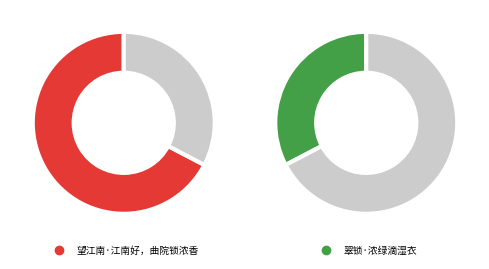

To the nearest percent, what portion does 望江南·江南好，曲院锁浓香 represent?

67%